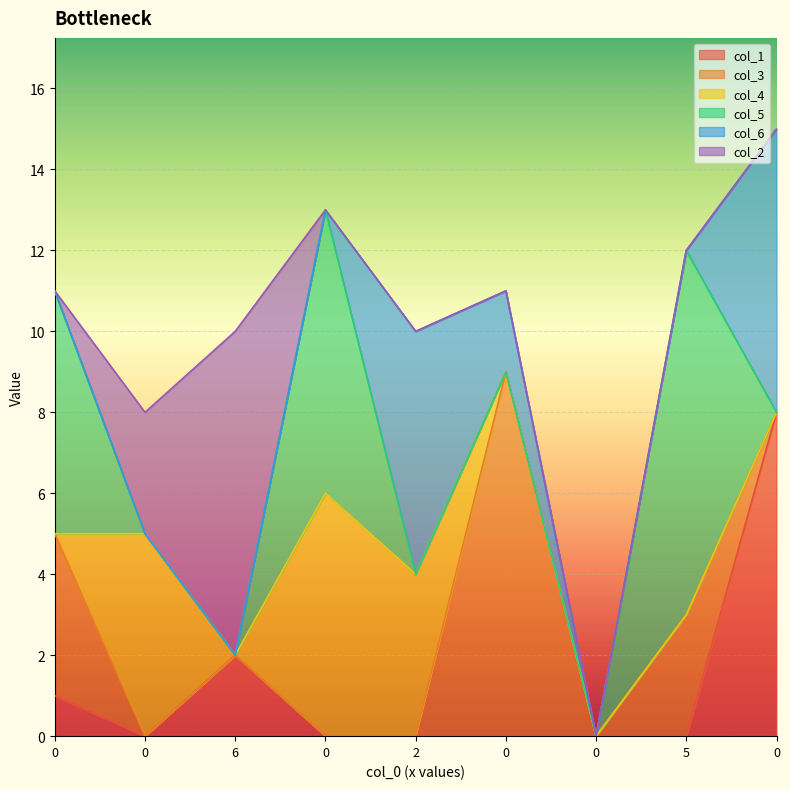

Count the col_1 values in the range 0 to 1.

7